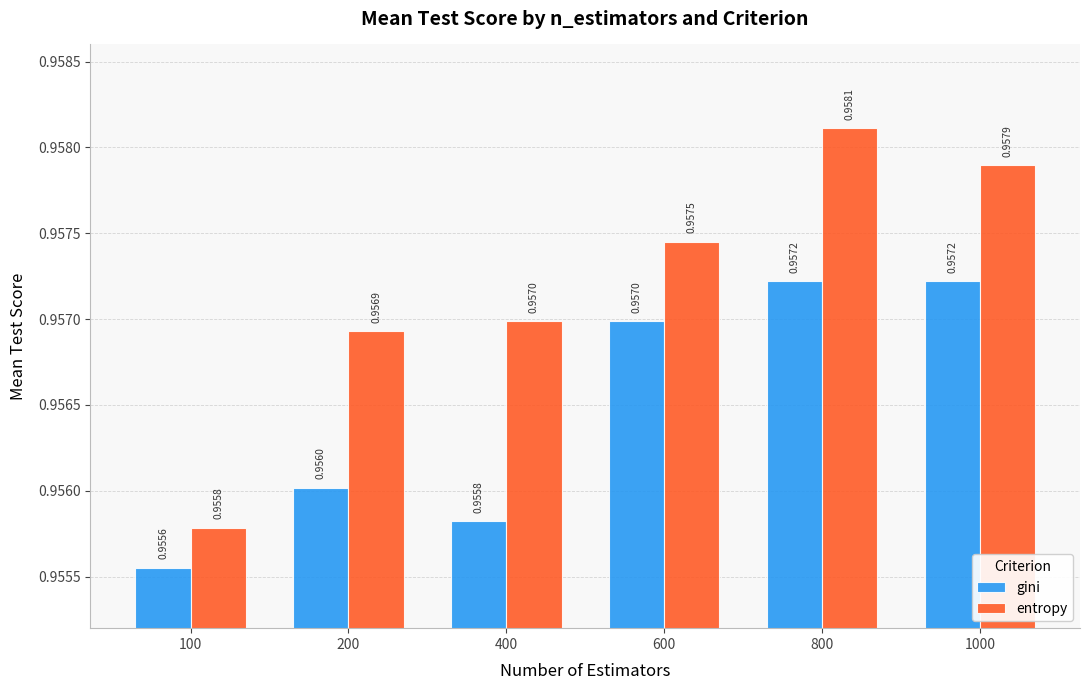

Is the value of entropy at 1000 greater than the value of gini at 200?

Yes